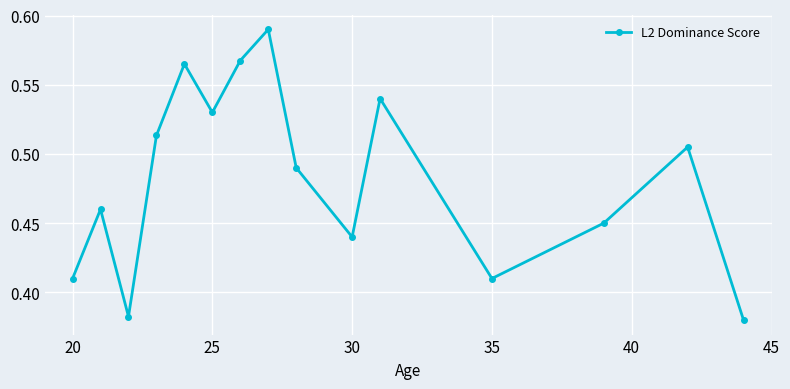

What is the sum of all values?

7.2